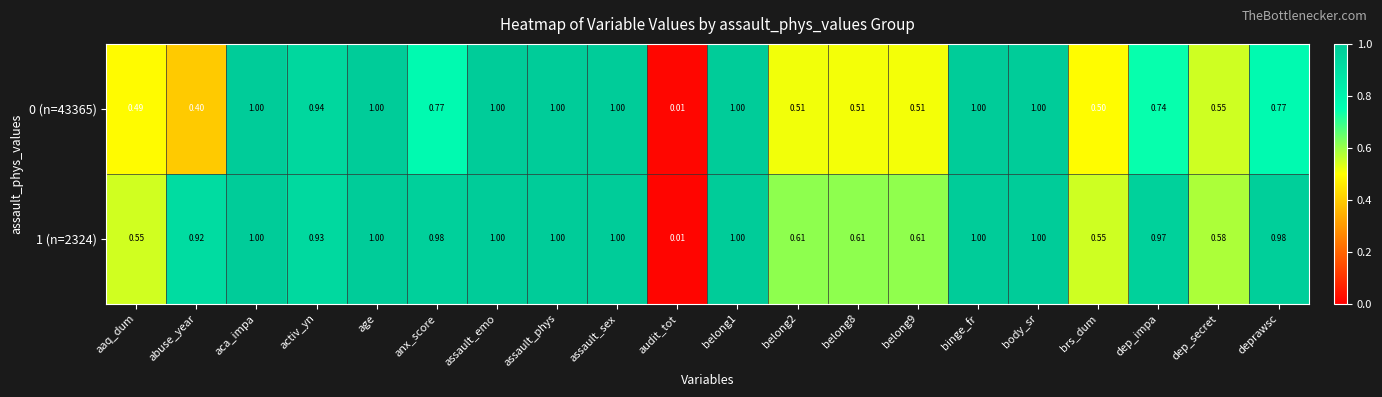

Is the value of 1 (n=2324) at deprawsc greater than the value of 0 (n=43365) at audit_tot?

Yes